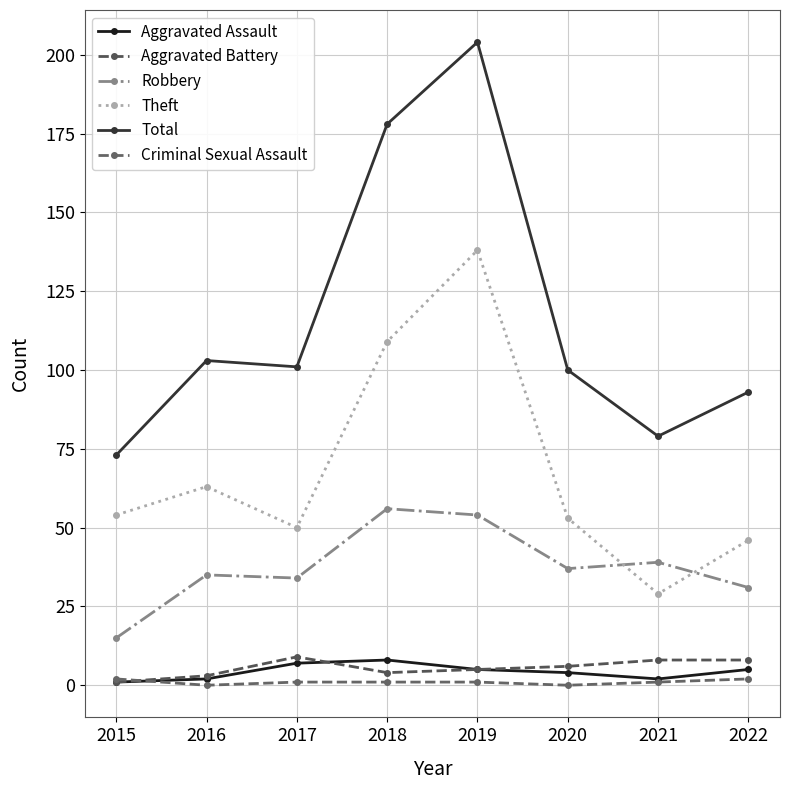

Reading left to right, transcribe all the data shown in this chart.

Aggravated Assault: 1	2	7	8	5	4	2	5
Aggravated Battery: 1	3	9	4	5	6	8	8
Robbery: 15	35	34	56	54	37	39	31
Theft: 54	63	50	109	138	53	29	46
Total: 73	103	101	178	204	100	79	93
Criminal Sexual Assault: 2	0	1	1	1	0	1	2